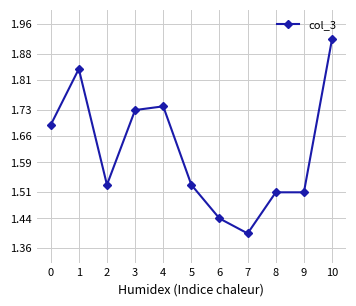

Is it true that the value at 6 is 0.6?

False